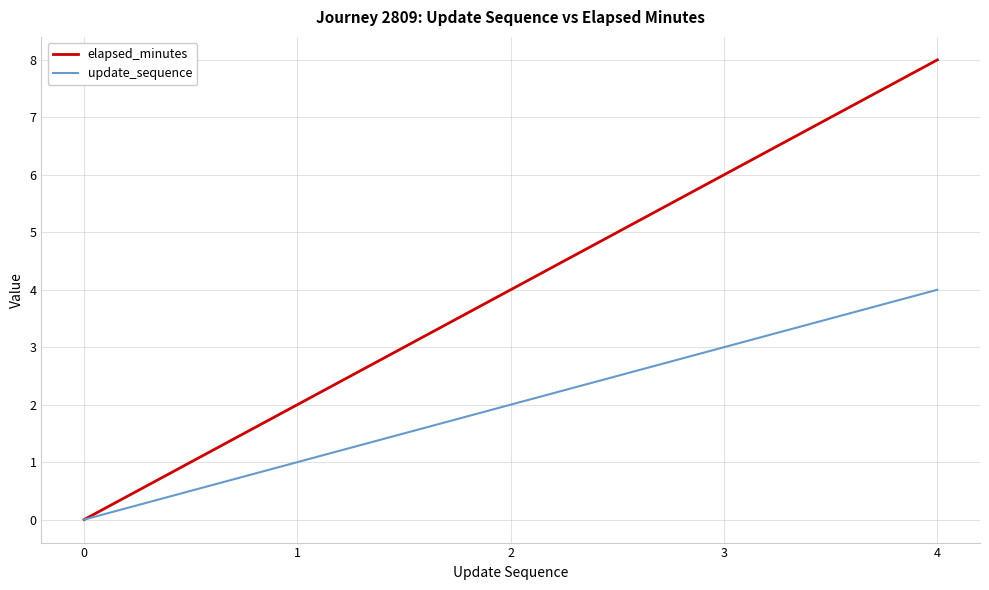

At which category is the sum across all series the highest?

4